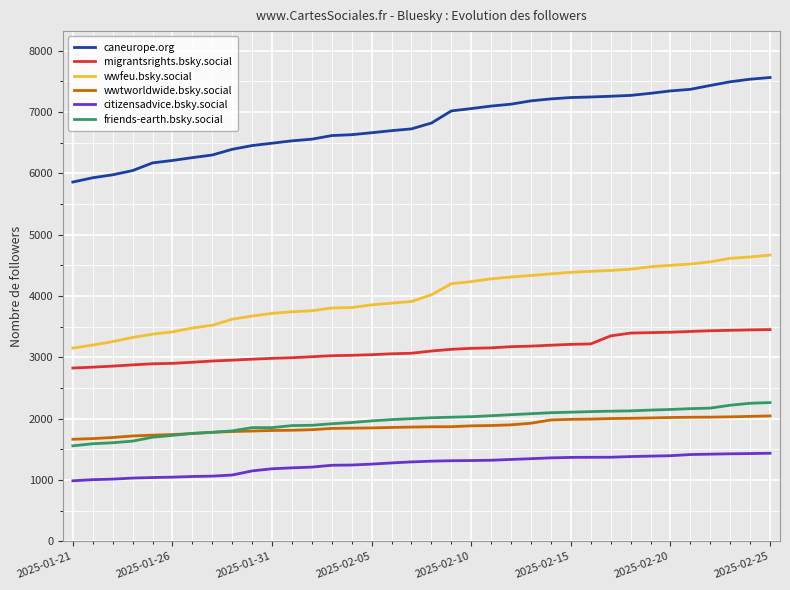

What is the lowest value of the caneurope.org series?

5859